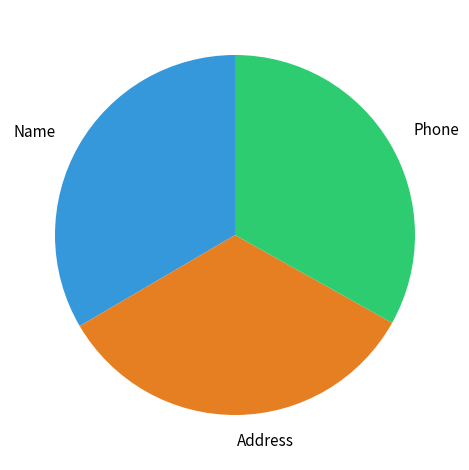

Is it true that Address is 41% of the pie?

False